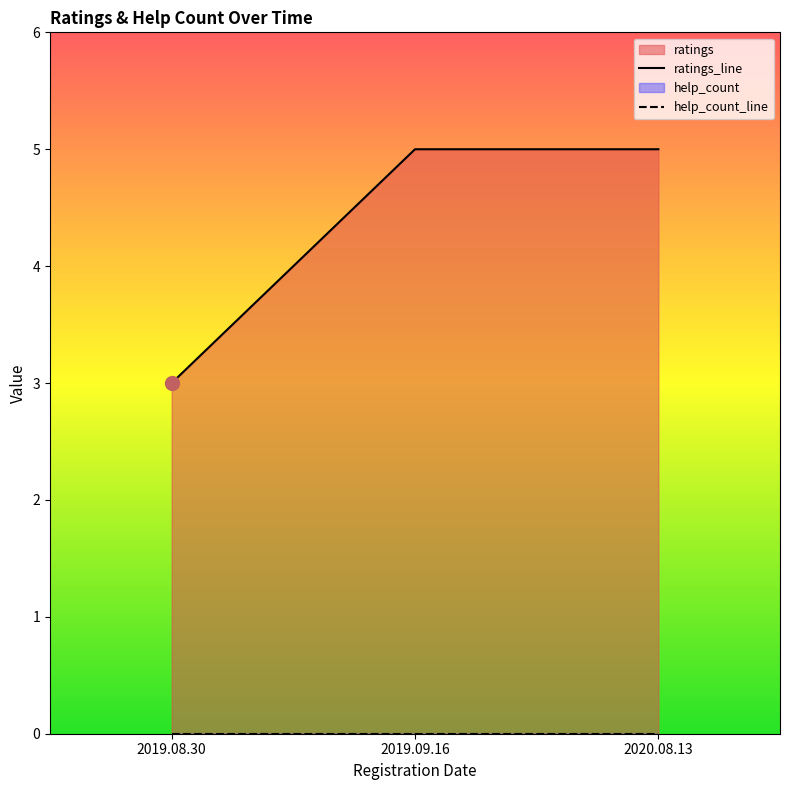

Reading left to right, what are all the values shown in this chart?

3	5	5